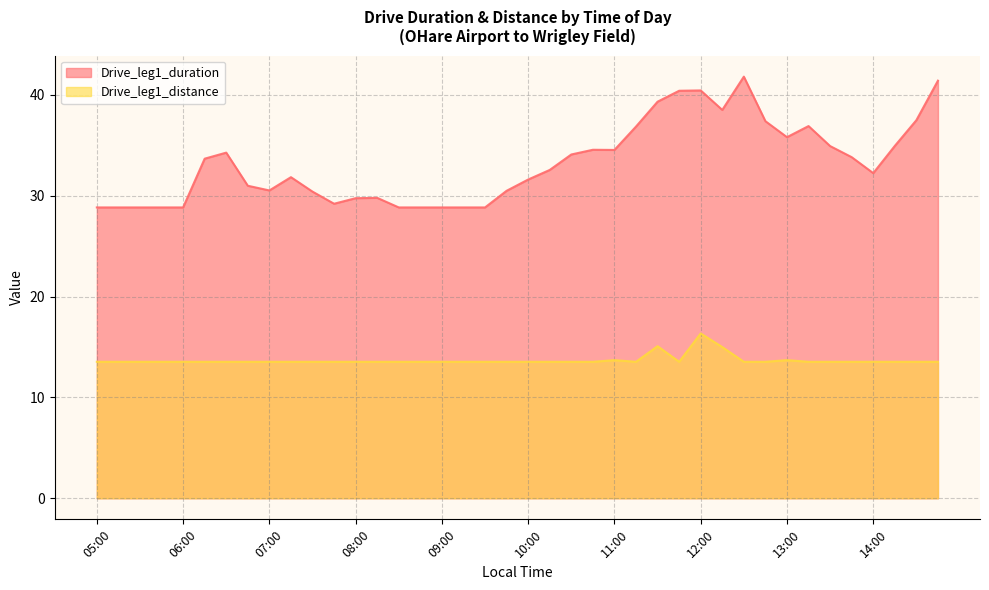

How many interior local peaks does the Drive_leg1_distance series have?

4